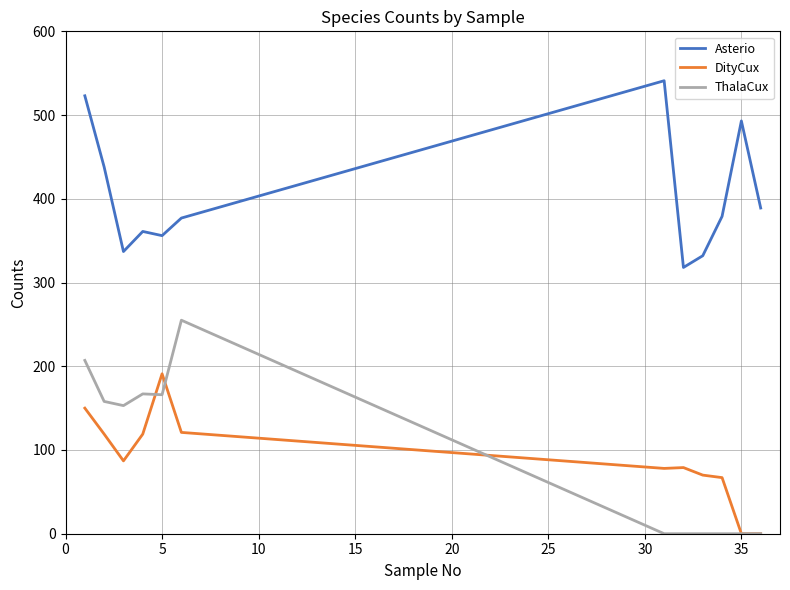

Which series has the widest spread of values?

ThalaCux